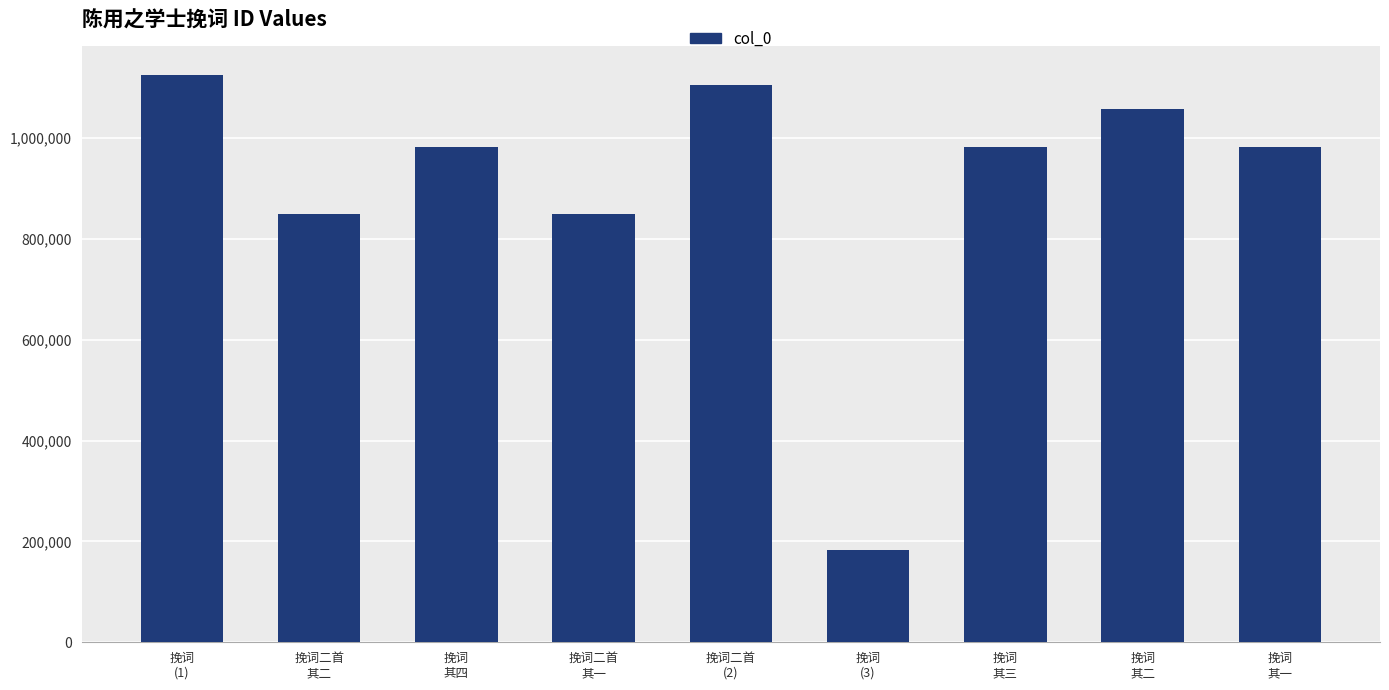

What is the average value?

902079